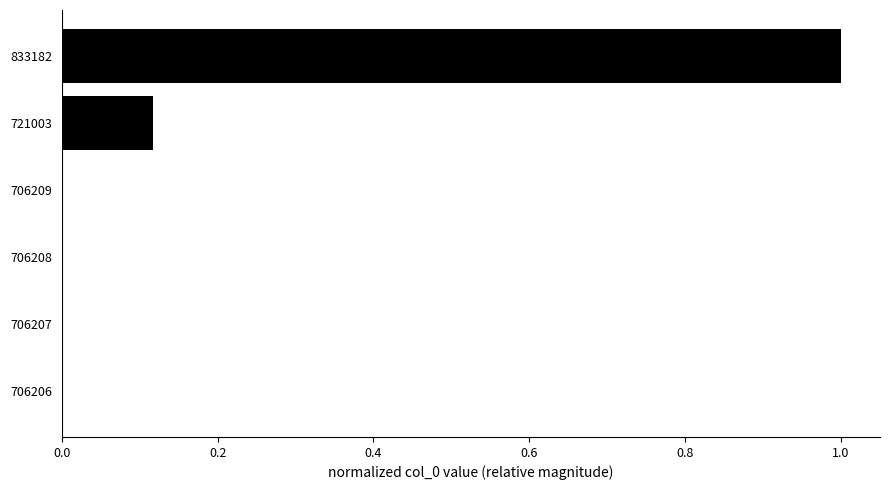

Which category has the highest value across all series?

833182